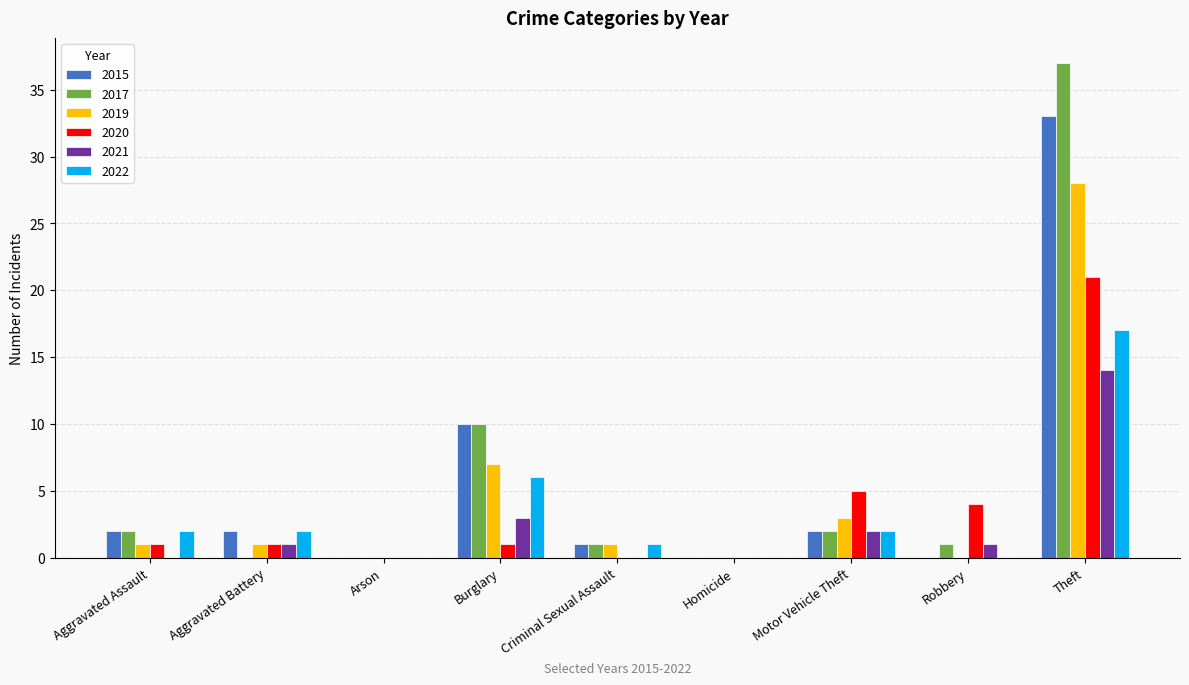

The value of 2015 at Theft is 8. True or false?

False